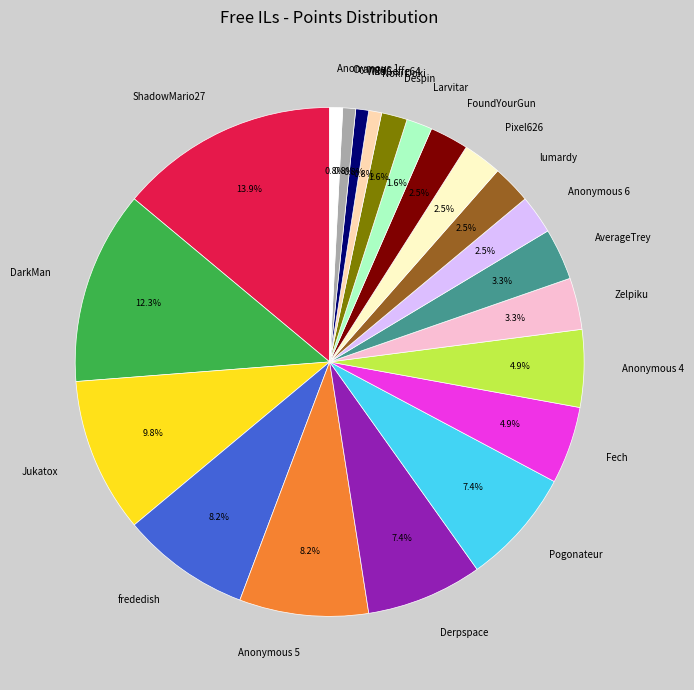

What percentage is the WildGeffe64 slice, to the nearest percent?

1%